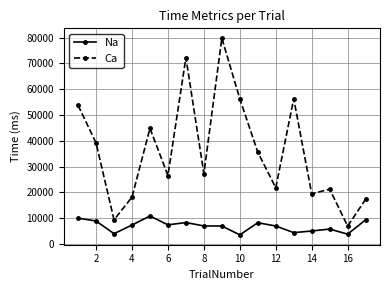

In Ca, how many points are higher than both neighbors (excluding endpoints)?

5